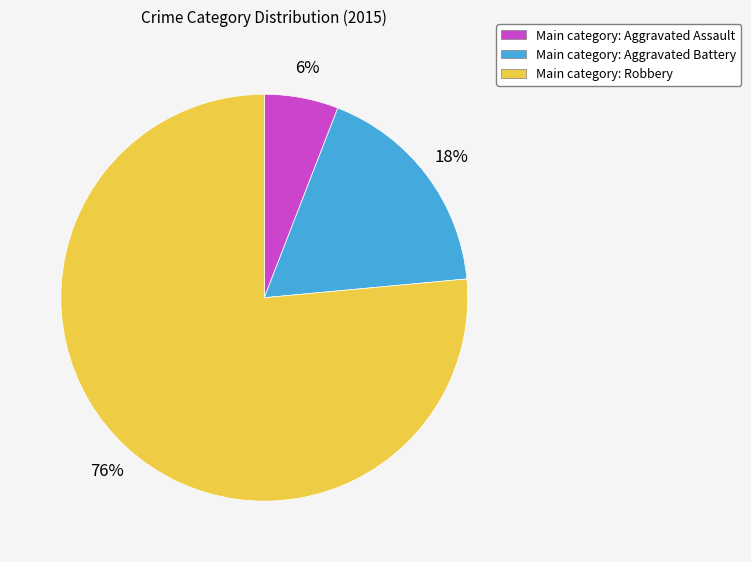

Which slice is the smallest?

Main category: Aggravated Assault